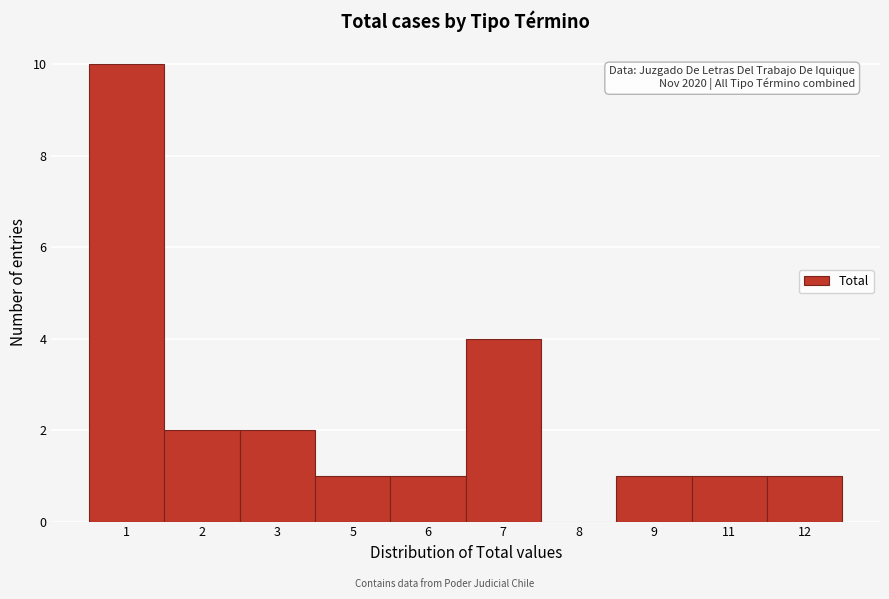

Reading left to right, extract all data points from this chart.

1=10	2=2	3=2	5=1	6=1	7=4	8=0	9=1	11=1	12=1